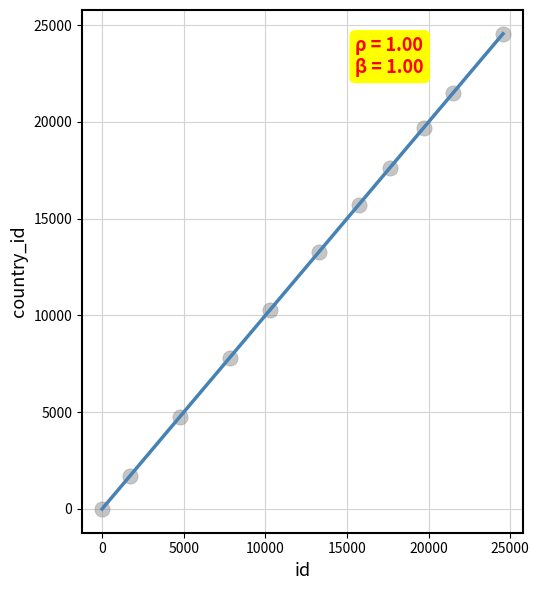

What is the average Y value?

12452